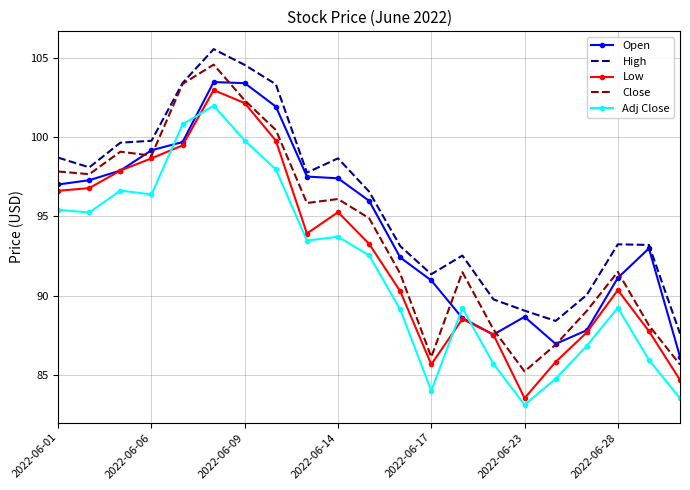

What is the maximum value shown in the chart?

105.6